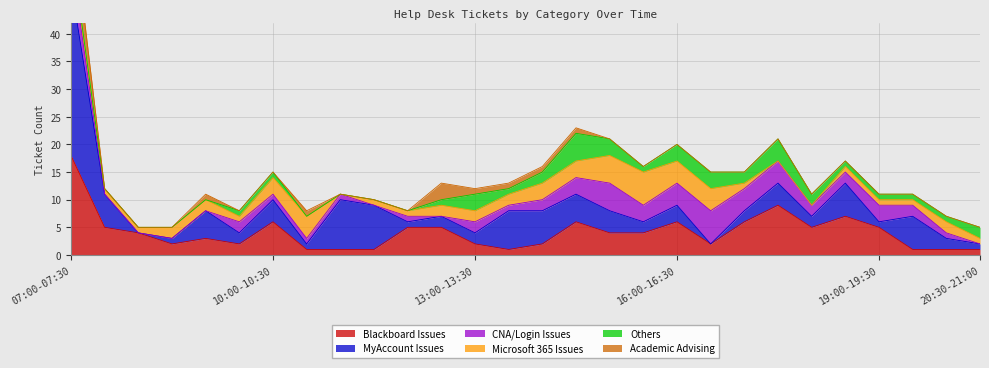

At 14:00-14:30, list the series in order from smallest to largest.

Academic Advising, Blackboard Issues, CNA/Login Issues, Others, Microsoft 365 Issues, MyAccount Issues